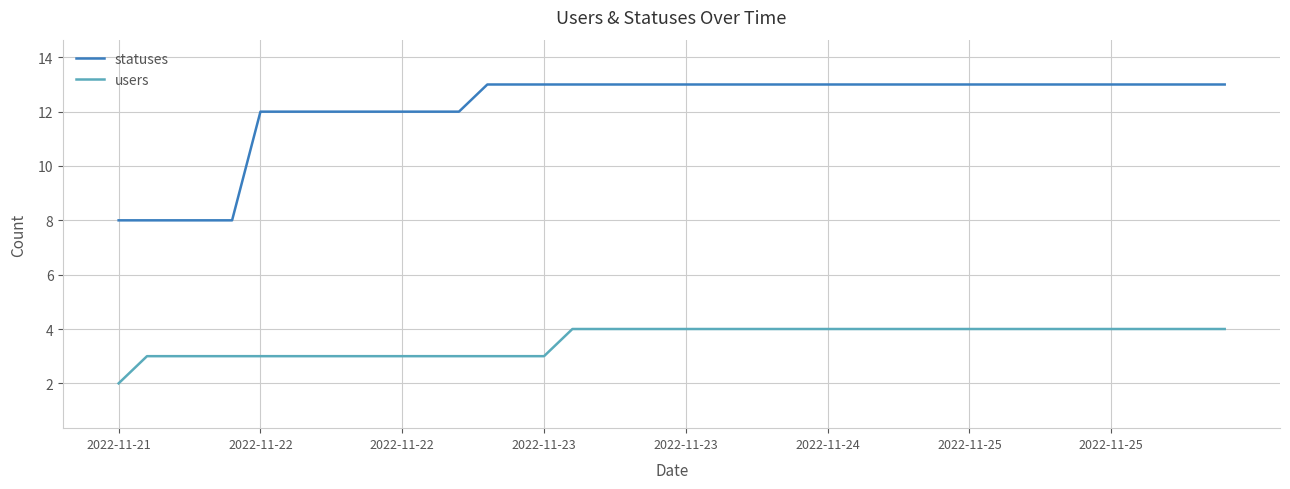

What is the difference between the maximum and minimum values in the statuses series?

5